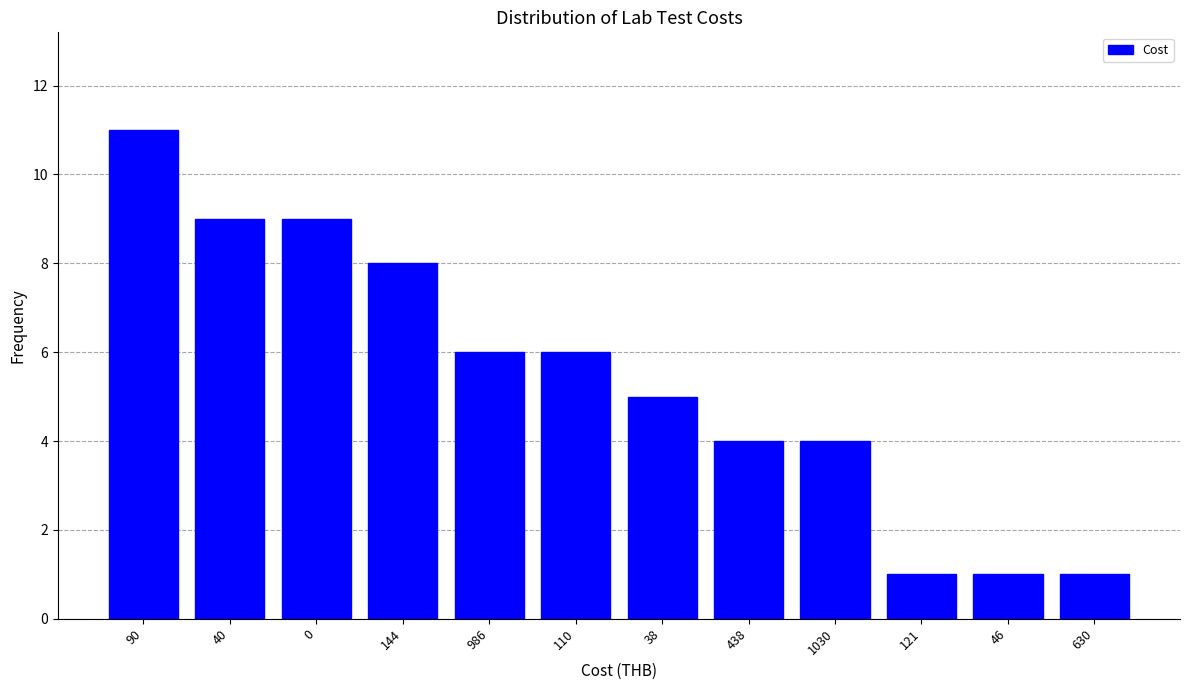

Reading left to right, transcribe all the data shown in this chart.

11	9	9	8	6	6	5	4	4	1	1	1